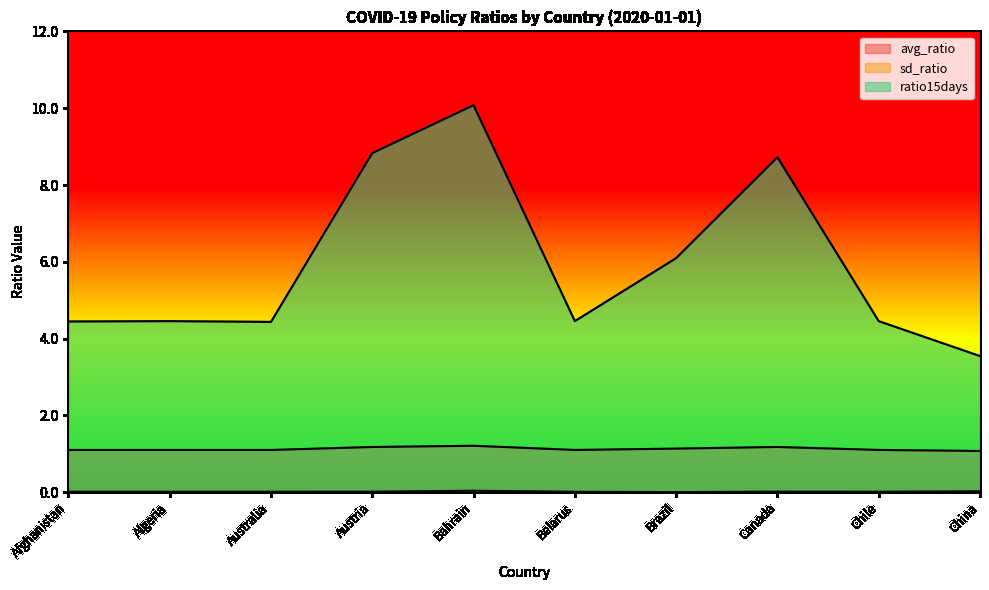

How many interior local valleys does the ratio15days series have?

2